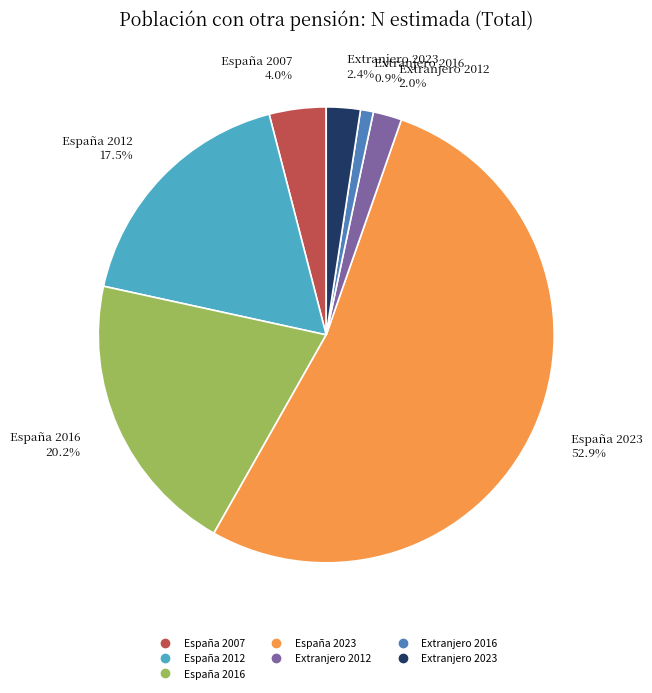

True or false: Extranjero 2016 accounts for 1% of the total.

True